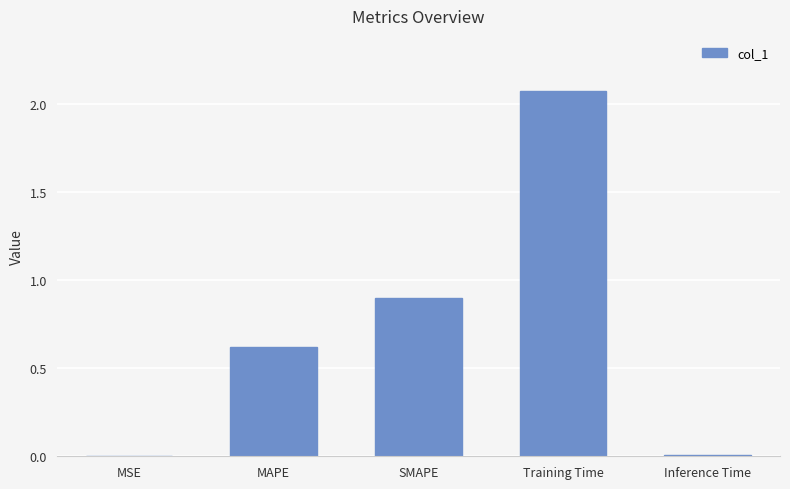

Is it true that the value at MSE is 0.0?

True